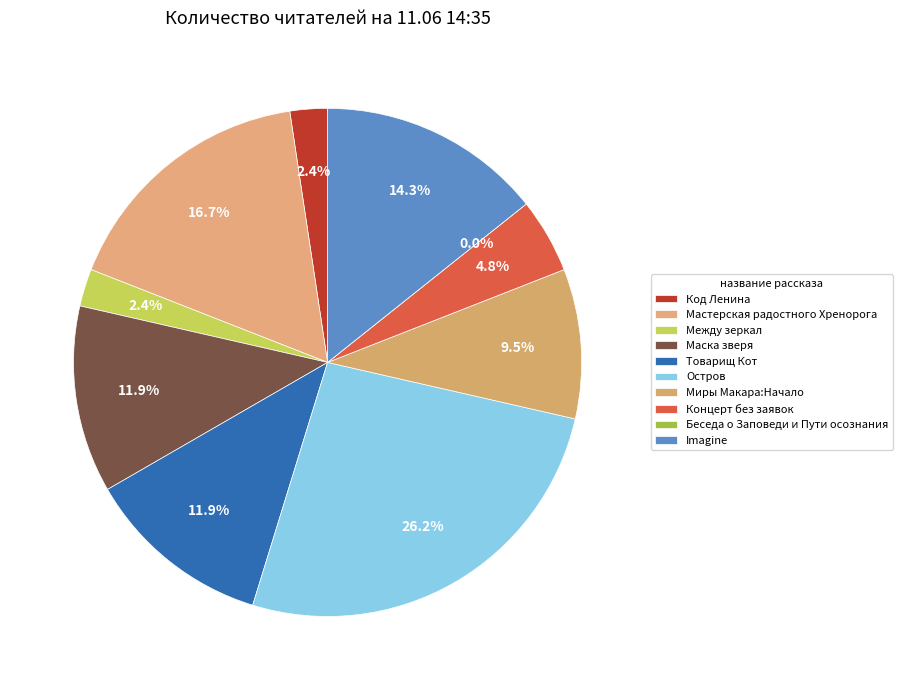

What percentage is the Миры Макара:Начало slice, to the nearest percent?

10%